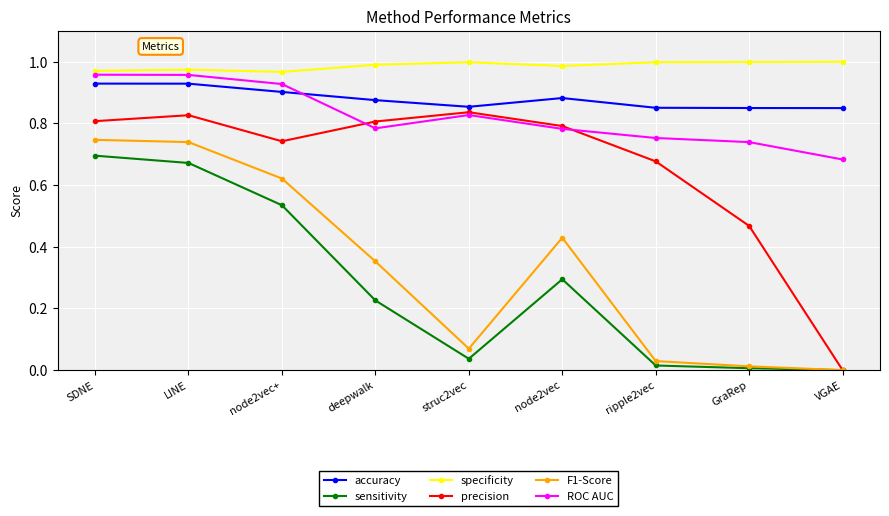

Which series changed the most between struc2vec and GraRep?

precision